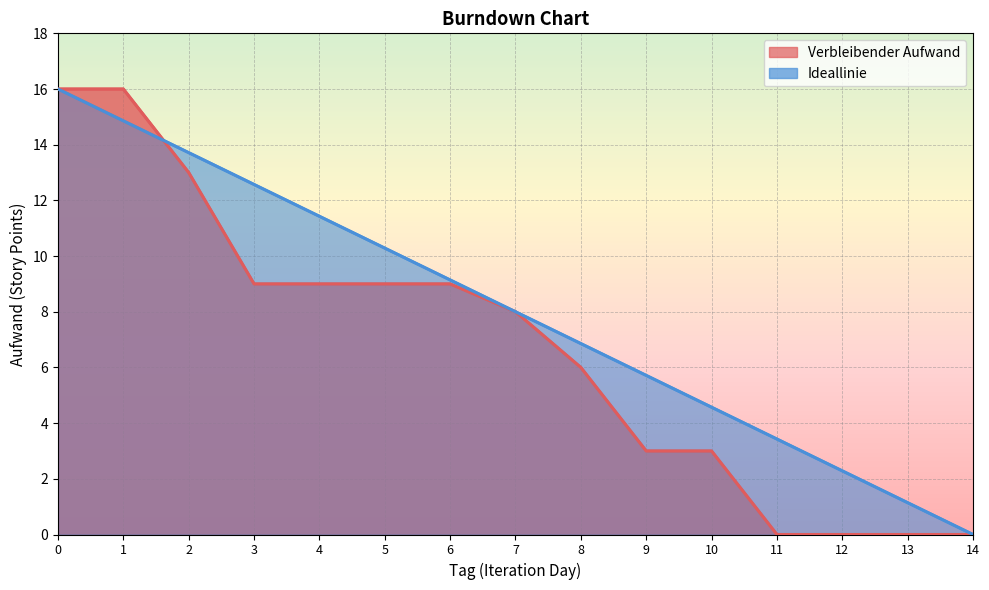

What is the sum of the Ideallinie values at 12 and 4?

13.7